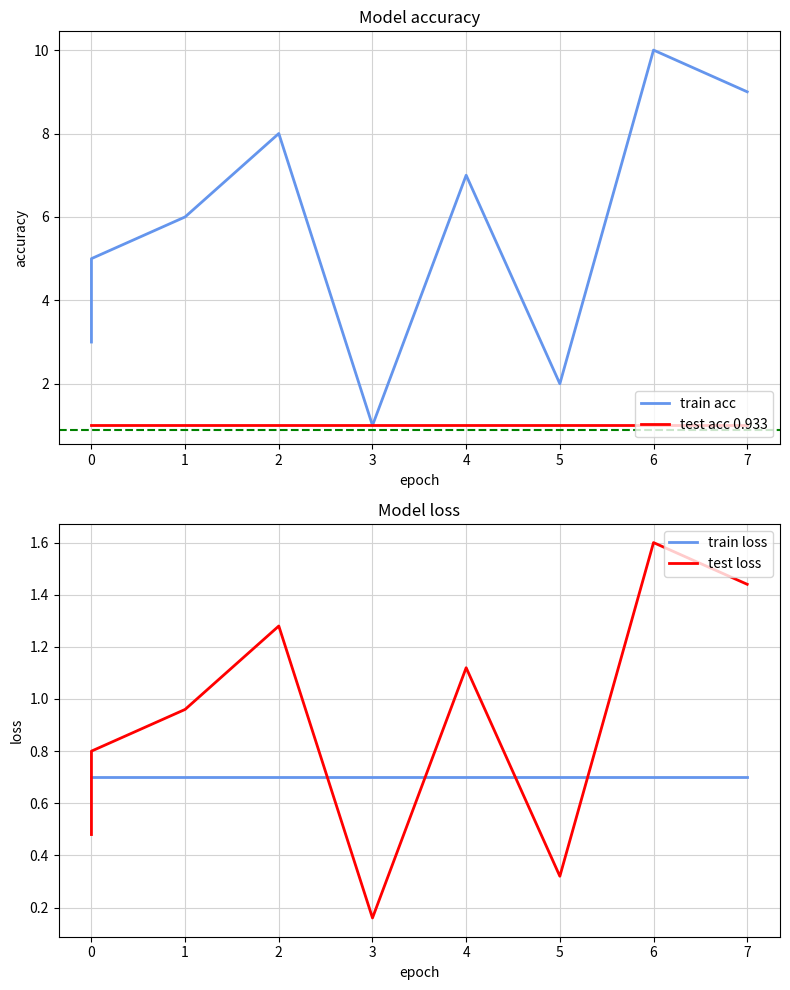

What is the sum of the test acc 0.933 values at 5 and 2?

2.0